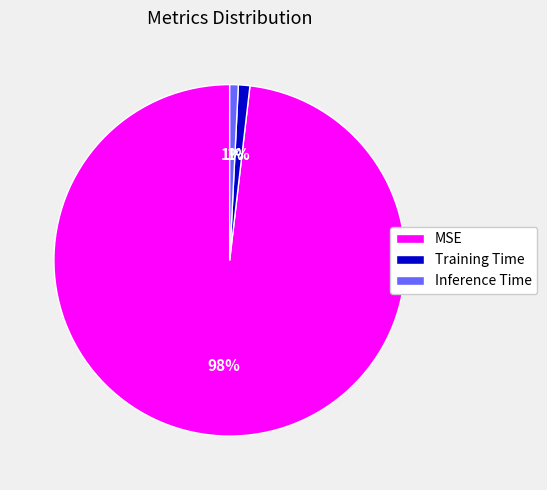

Which category has the biggest portion of the pie?

MSE